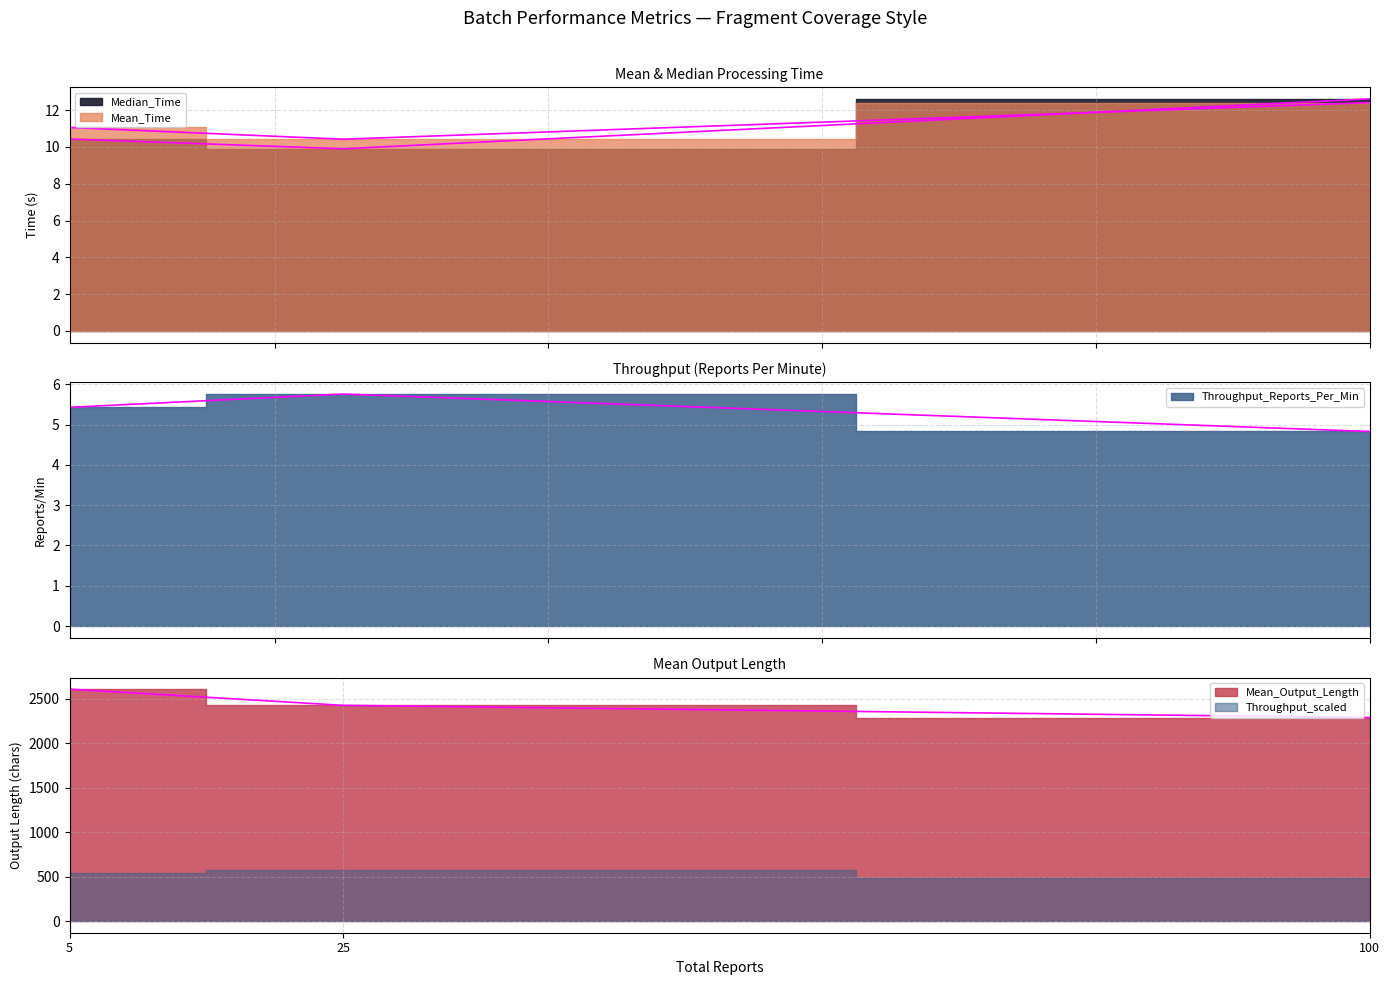

The Throughput_Reports_Per_Min series shows 7.2 at 5. True or false?

False